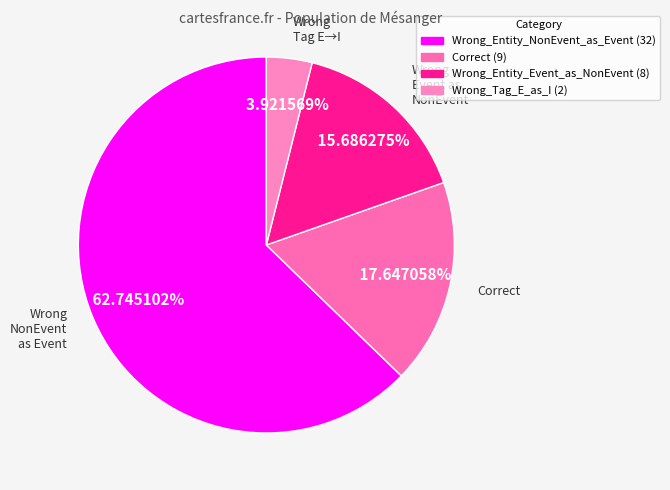

Is there any slice that represents more than half of the pie?

Yes